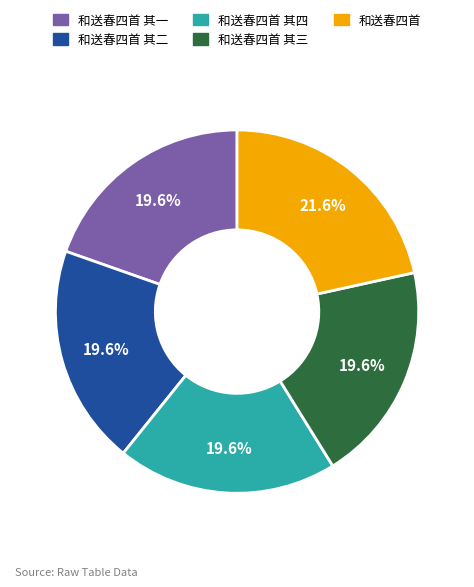

How many slices are in this pie chart?

5